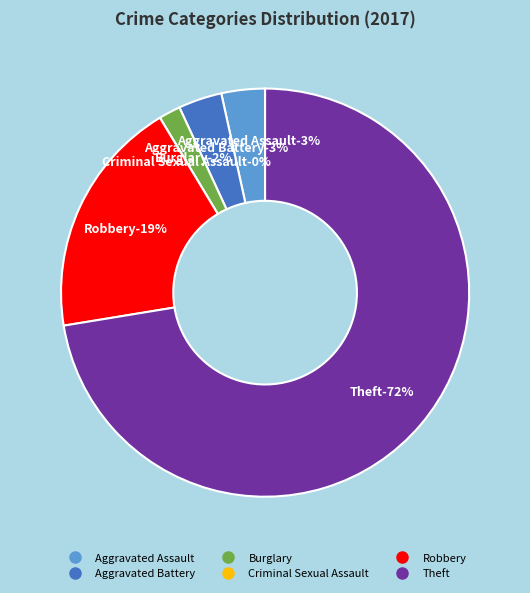

What percentage is the Robbery slice, to the nearest percent?

19%